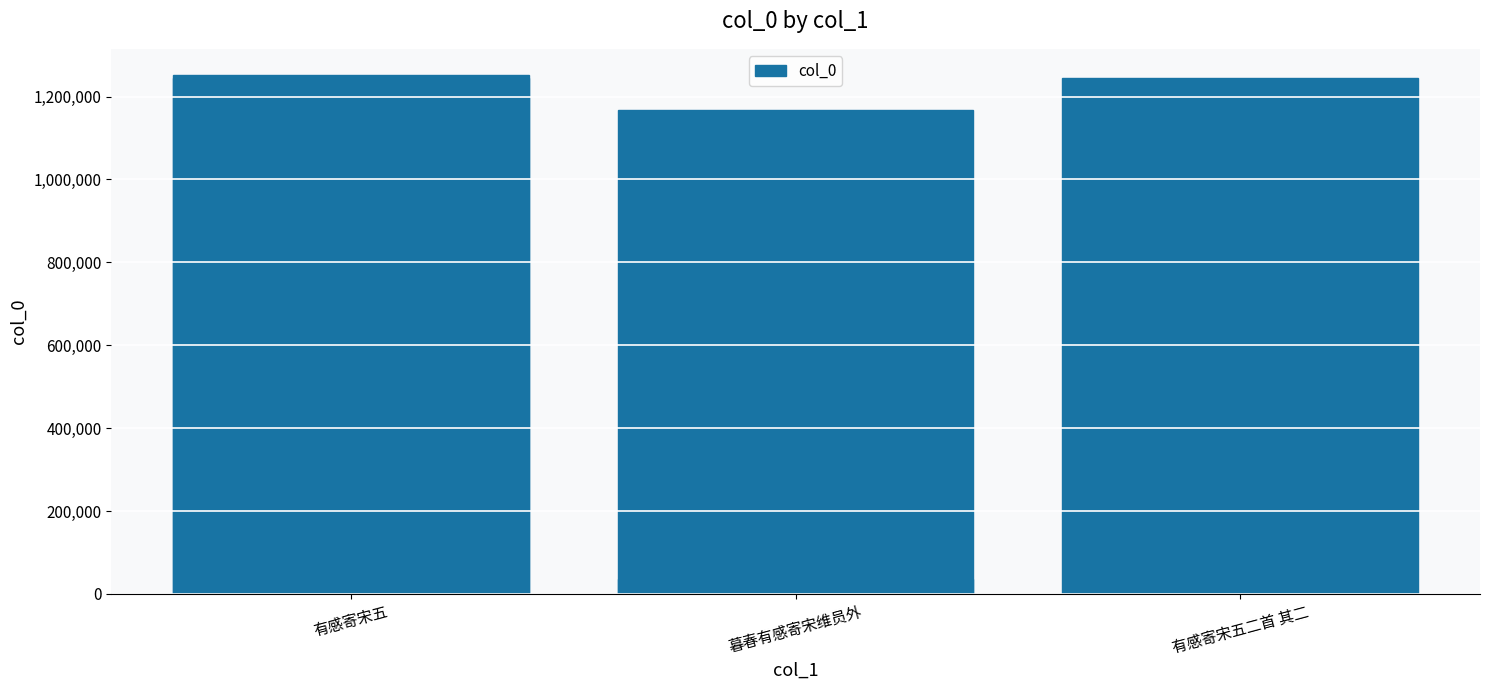

At which label does the data first exceed 1244559?

有感寄宋五